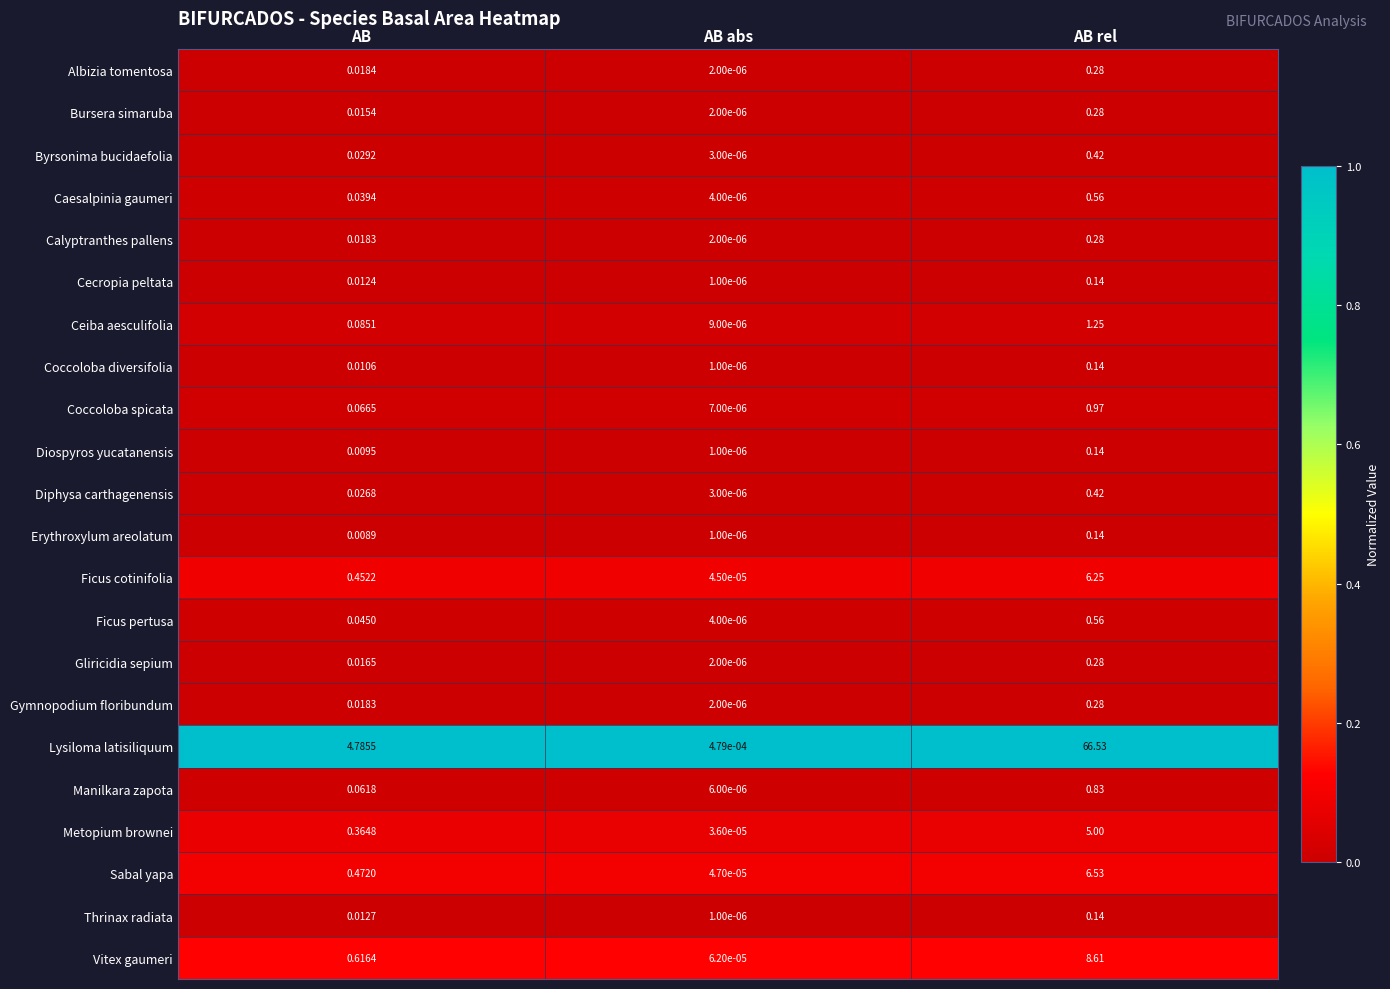

Where is Coccoloba spicata nearest to the value 0?

AB abs